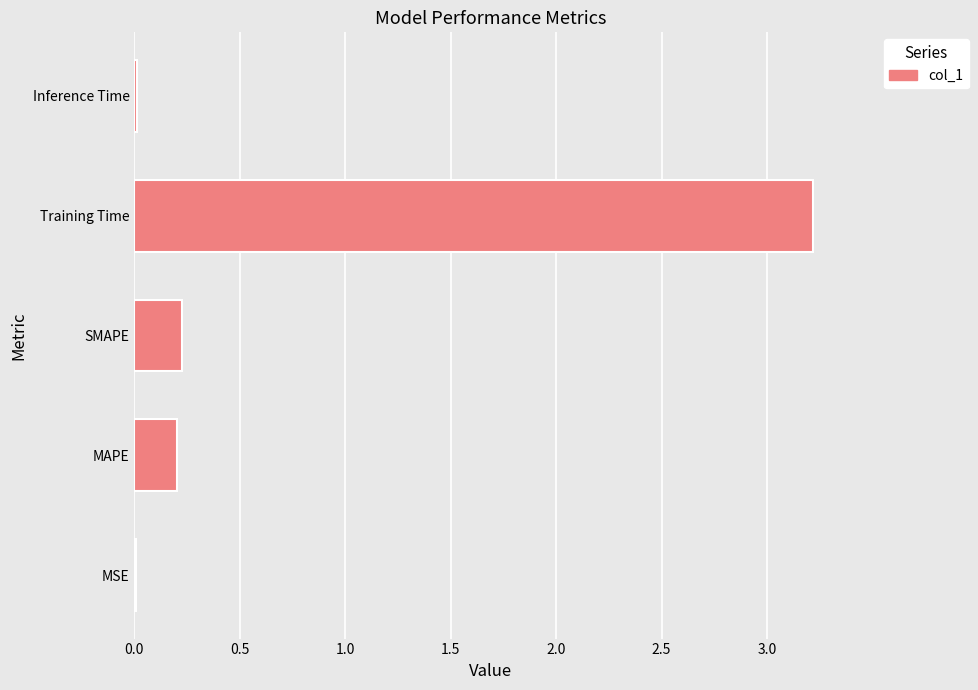

The chart shows a value of 0.0 at MSE. True or false?

True